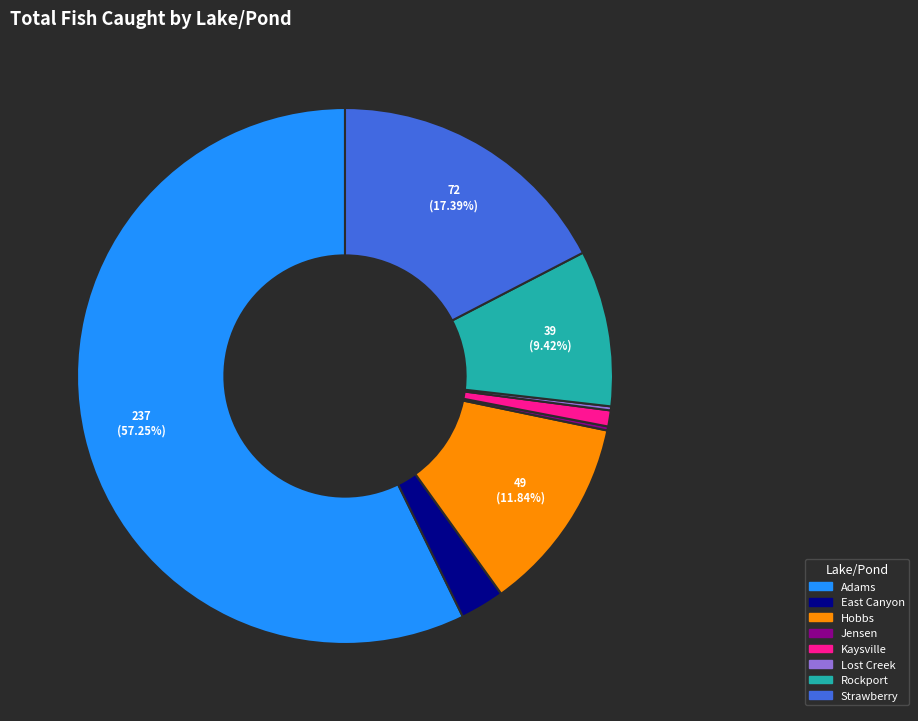

Do Adams and Kaysville together represent more than half of the pie?

Yes